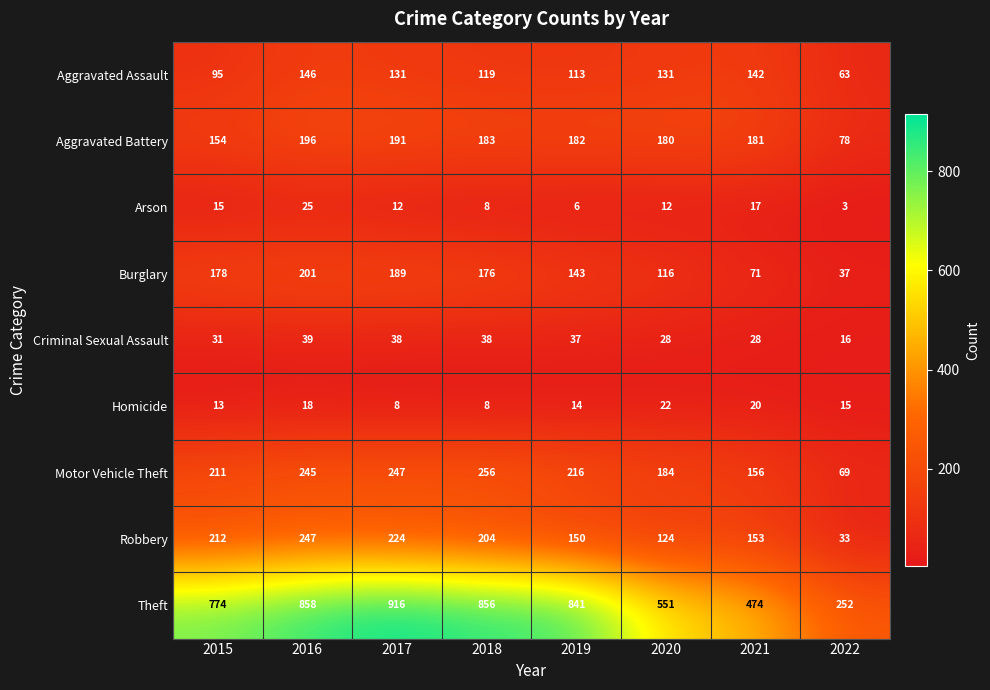

List the series in order of their peak value, highest first.

Theft, Motor Vehicle Theft, Robbery, Burglary, Aggravated Battery, Aggravated Assault, Criminal Sexual Assault, Arson, Homicide